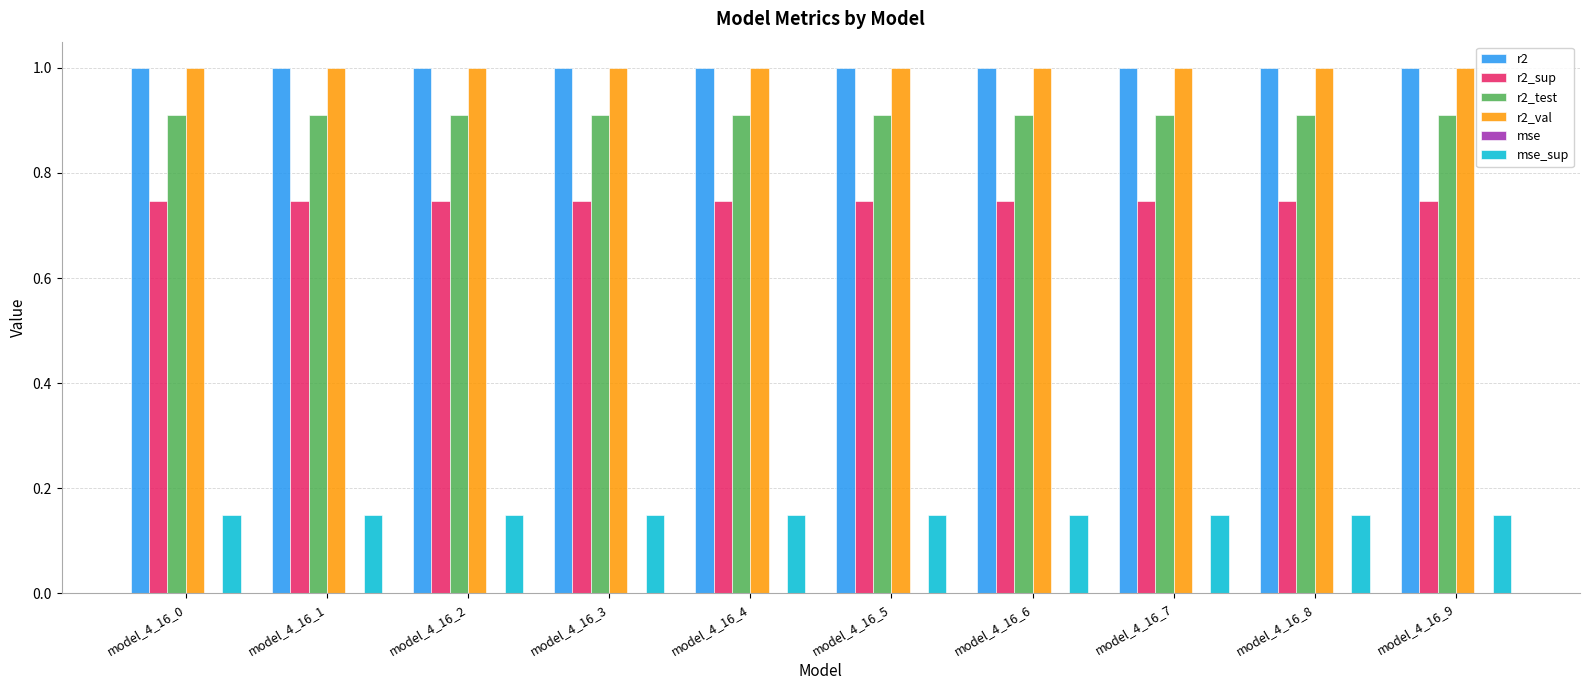

What is the greatest value displayed?

1.0